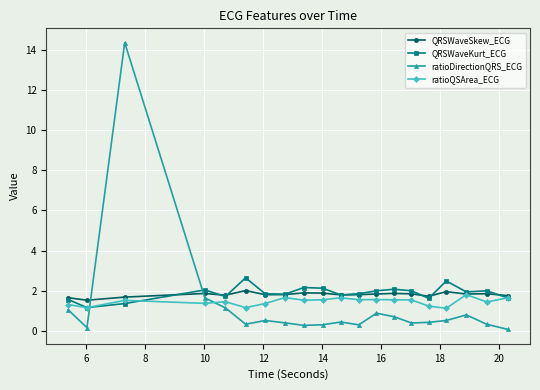

How many intersections are there between ratioDirectionQRS_ECG and QRSWaveSkew_ECG?

2